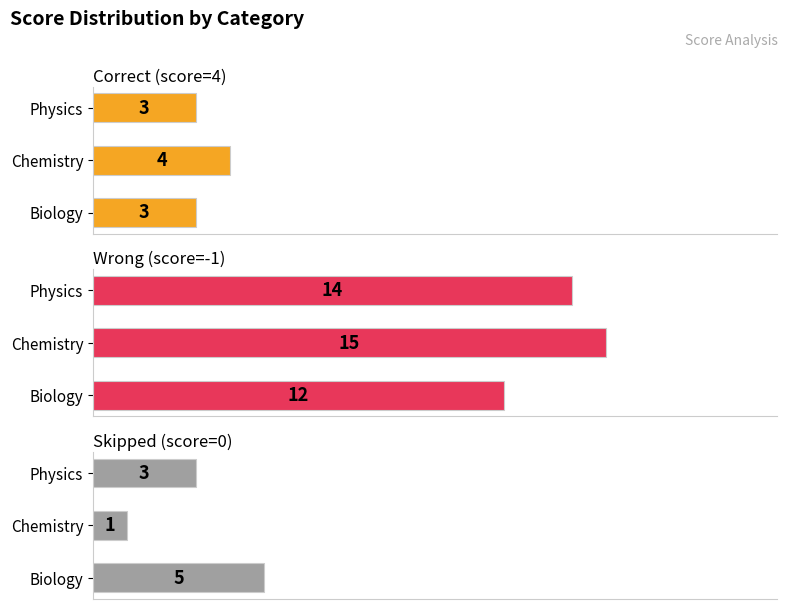

What position from the left is Physics?

3